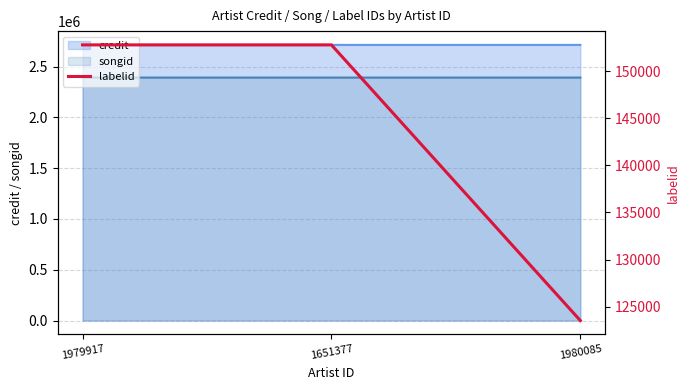

What is the label of the 3rd point from the right?

1979917